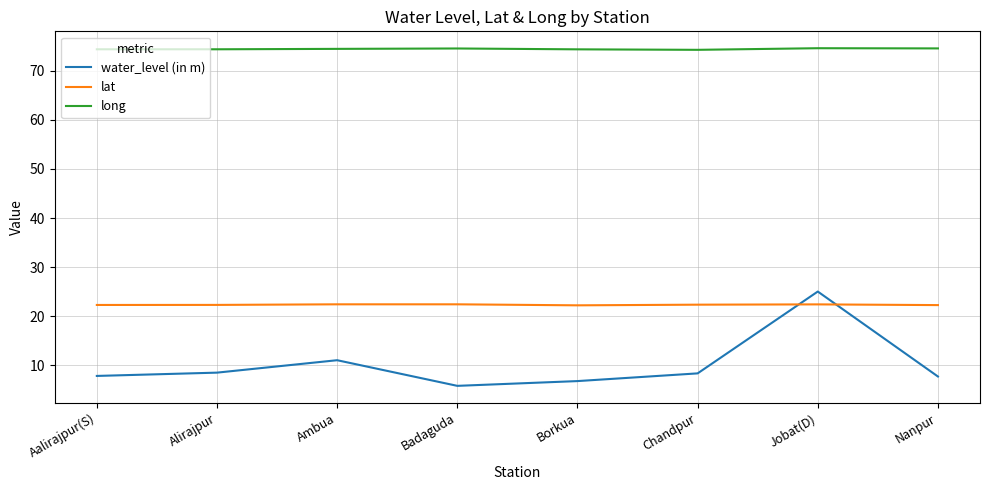

Is it true that long equals 74.2 at Chandpur?

True